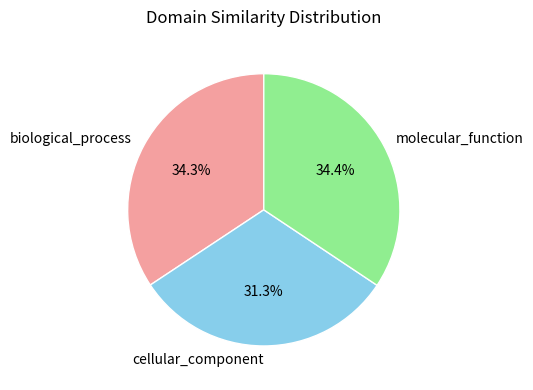

What is the smallest slice in the pie chart?

cellular_component